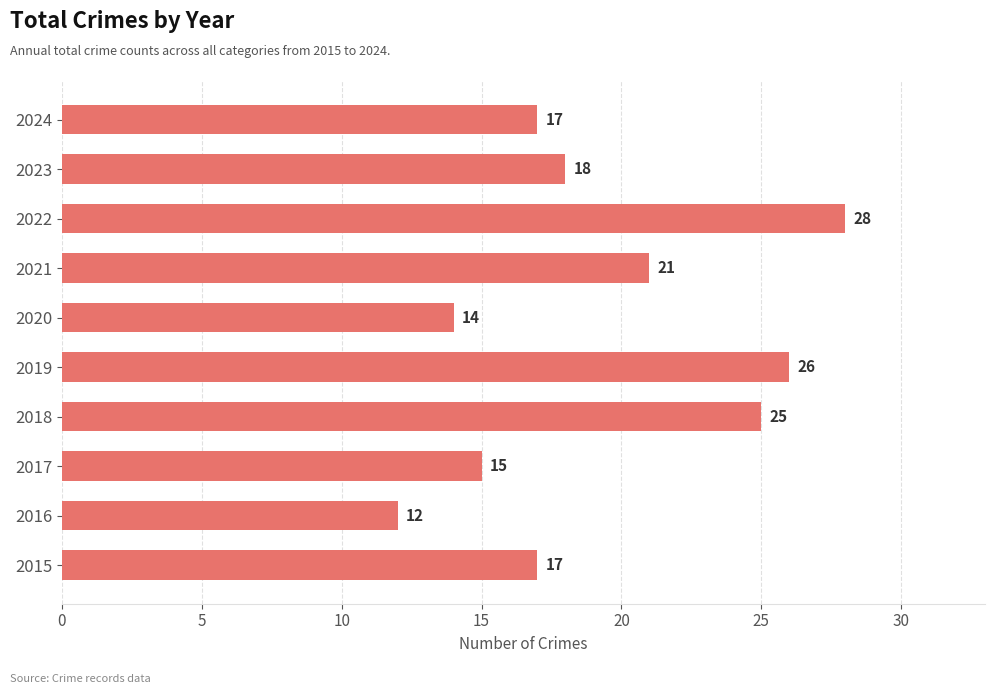

Which label corresponds to the largest value in the chart?

2022